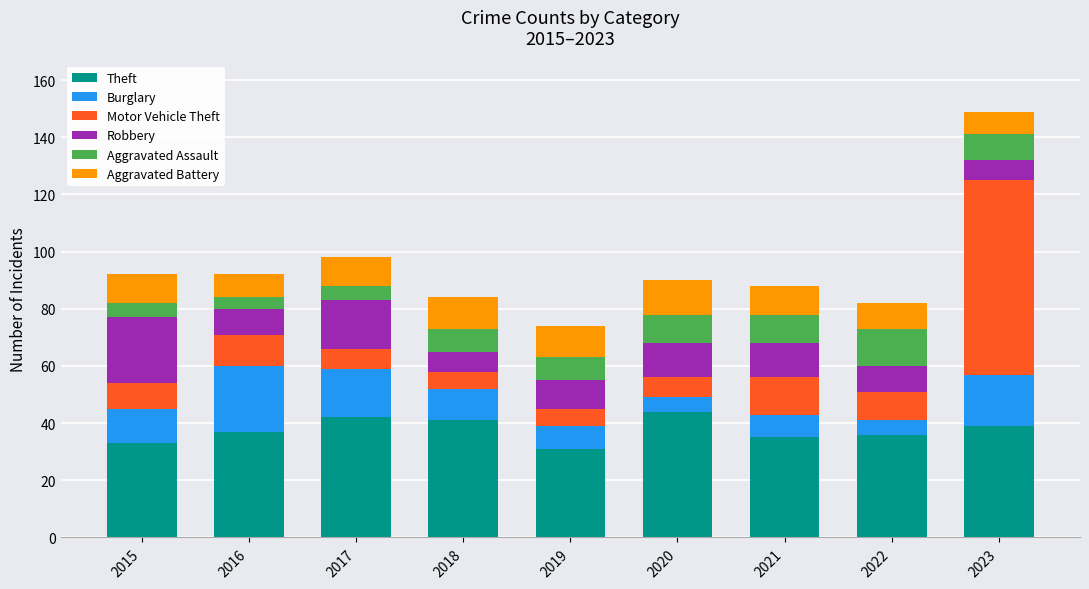

What is the total value across all series at 2023?

149